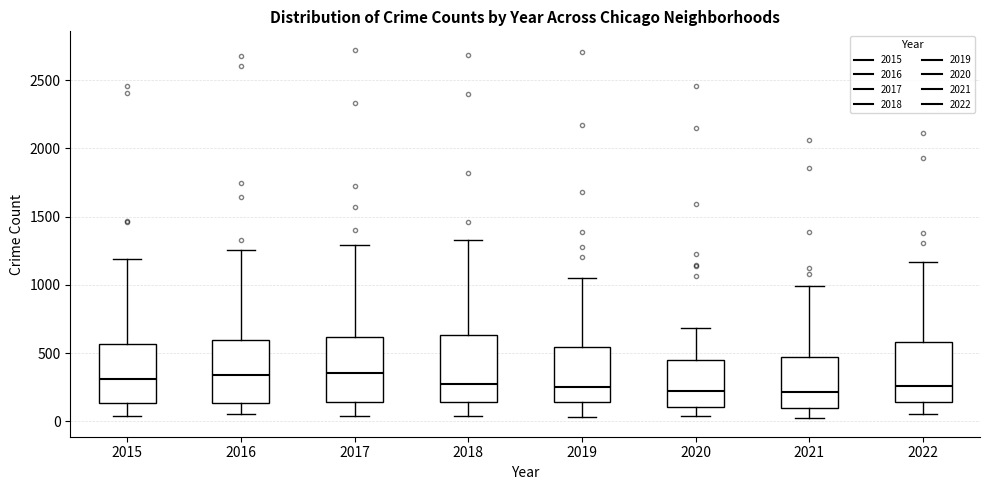

Reading left to right, transcribe this box plot: for each box, give where its median line is, the range the box spans, and where its two whiskers end, as read against the y-axis. The values are not printed on the chart, so give them approximately, as read against the axis.

2015: median 300, box 150 to 550, whiskers 50 to 1200
2016: median 350, box 150 to 600, whiskers 50 to 1250
2017: median 350, box 150 to 600, whiskers 50 to 1300
2018: median 250, box 150 to 650, whiskers 50 to 1350
2019: median 250, box 150 to 550, whiskers 50 to 1050
2020: median 250, box 100 to 450, whiskers 50 to 700
2021: median 200, box 100 to 450, whiskers 0 to 1000
2022: median 250, box 150 to 600, whiskers 50 to 1150